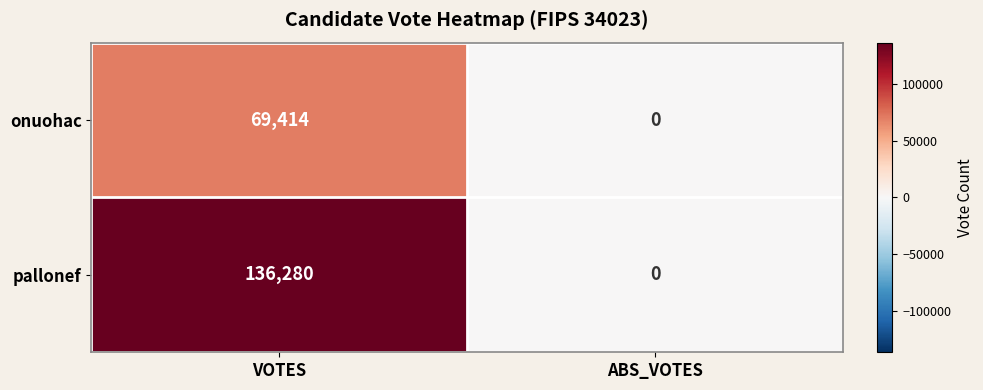

What is the difference between the highest and lowest values at VOTES?

66866